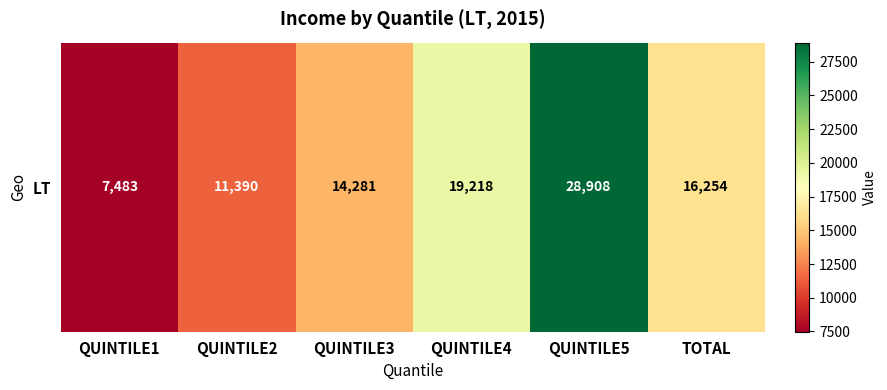

List the labels in order of value, largest first.

QUINTILE5, QUINTILE4, TOTAL, QUINTILE3, QUINTILE2, QUINTILE1